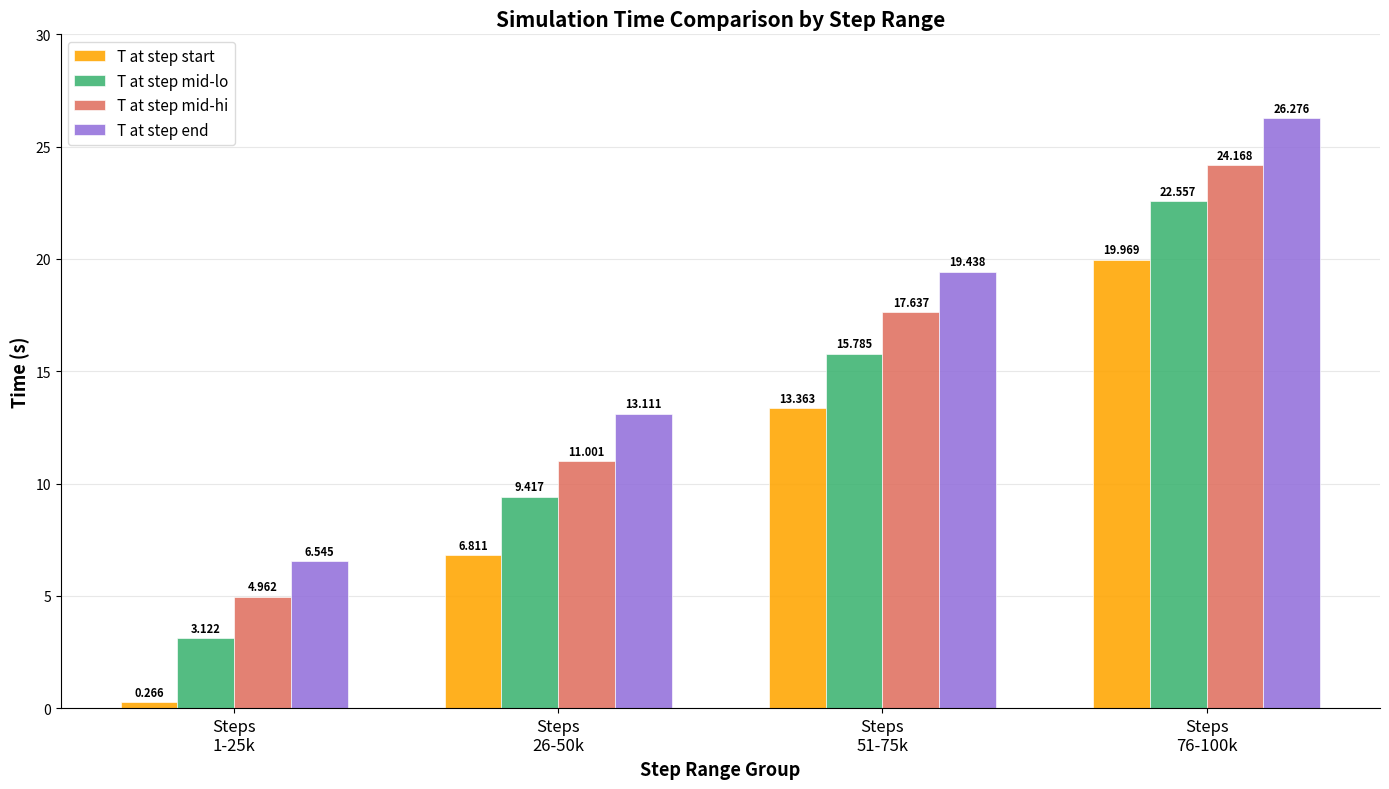

What is the value of the T at step mid-hi bar at the 2nd from the left?

11.0